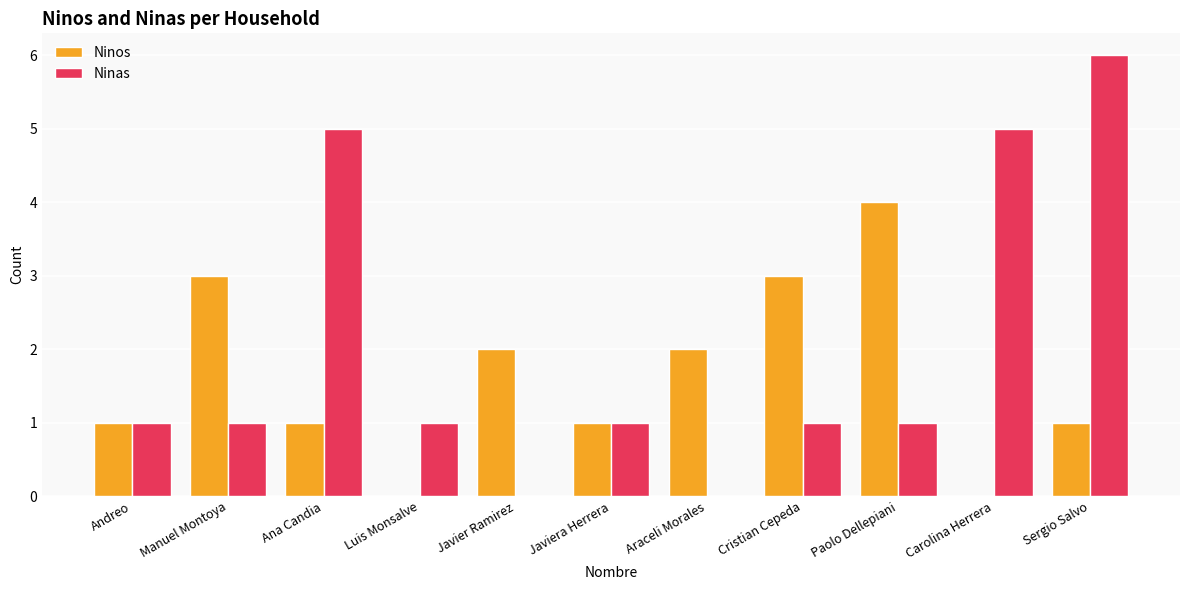

Which series changed the most between Luis Monsalve and Sergio Salvo?

Ninas